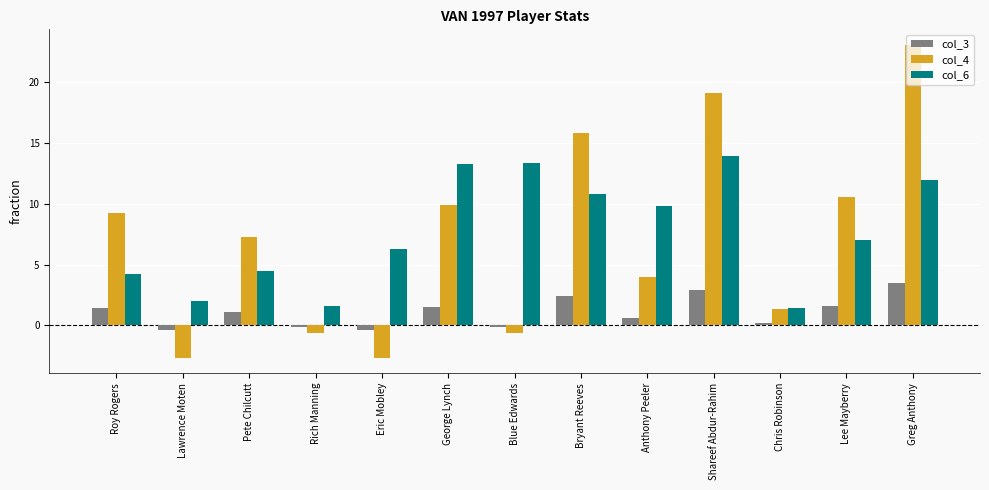

True or false: col_3 has a value of 2.4 at Bryant Reeves.

True